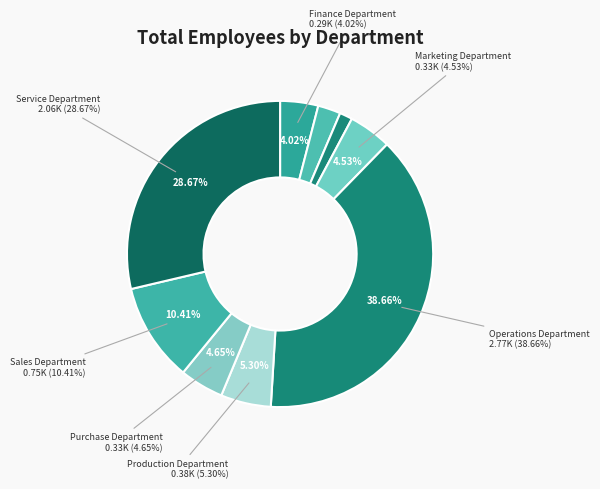

Is there a majority slice in this chart?

No